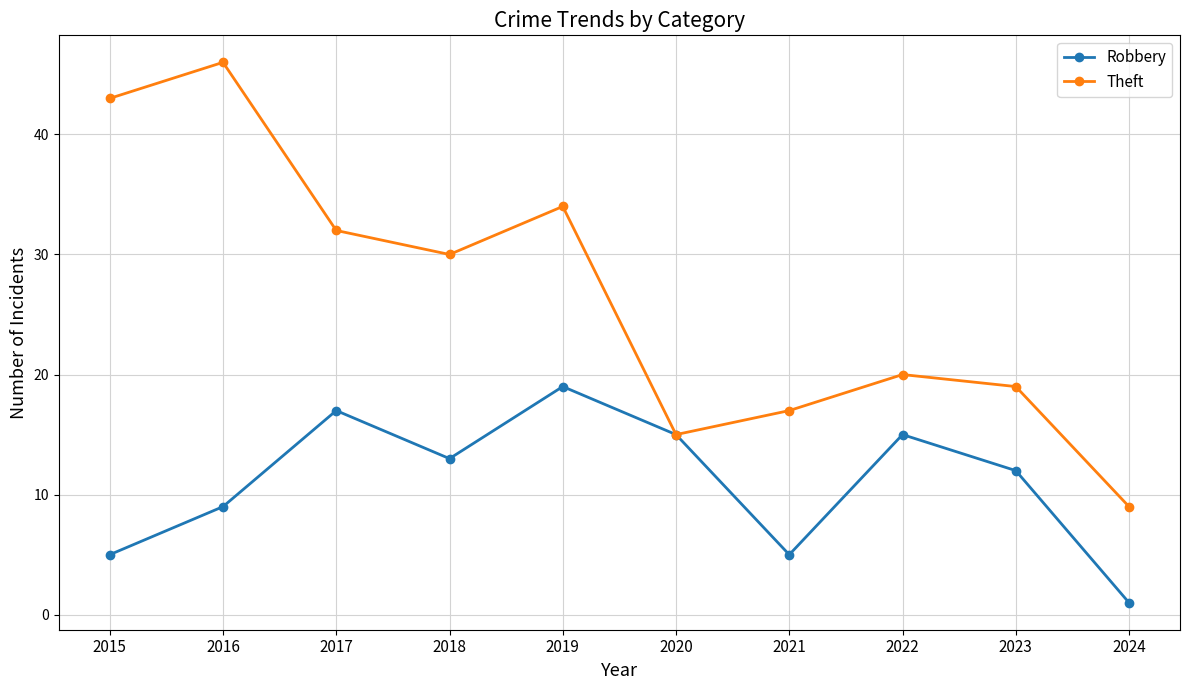

How many lines are shown in the chart?

2